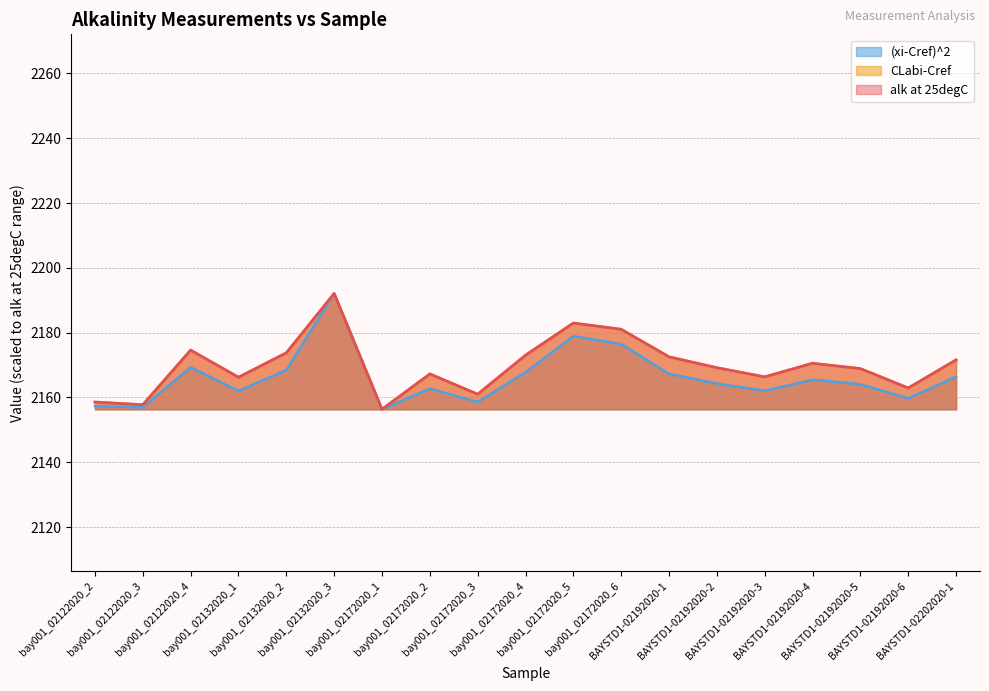

List the series in order of their peak value, lowest first.

alk at 25degC, CLabi-Cref, (xi-Cref)^2